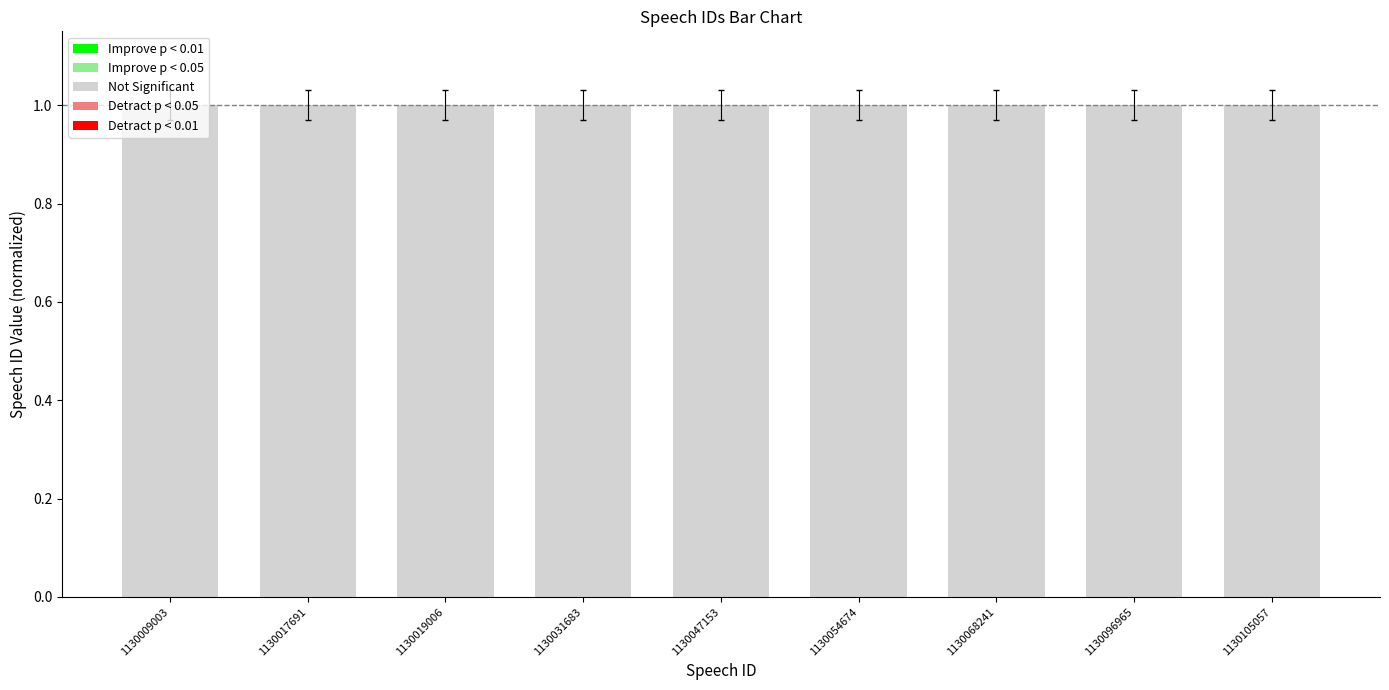

Reading right to left, transcribe all the data shown in this chart.

1.0	1.0	1.0	1.0	1.0	1.0	1.0	1.0	1.0